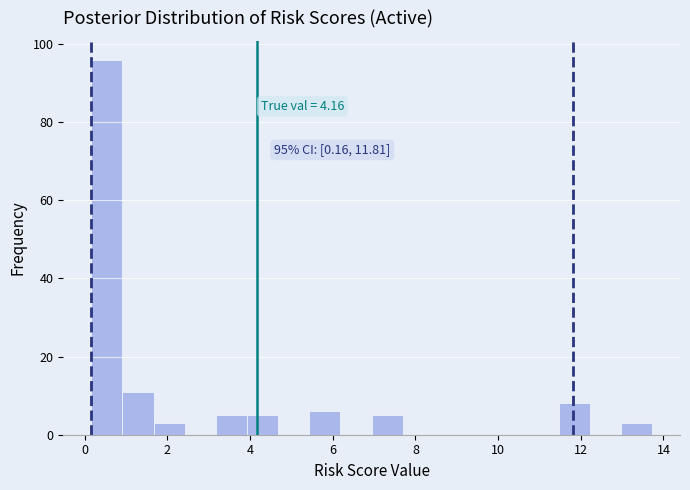

Read against the x-axis, roughly where is the centre of the tallest bar?

0.6